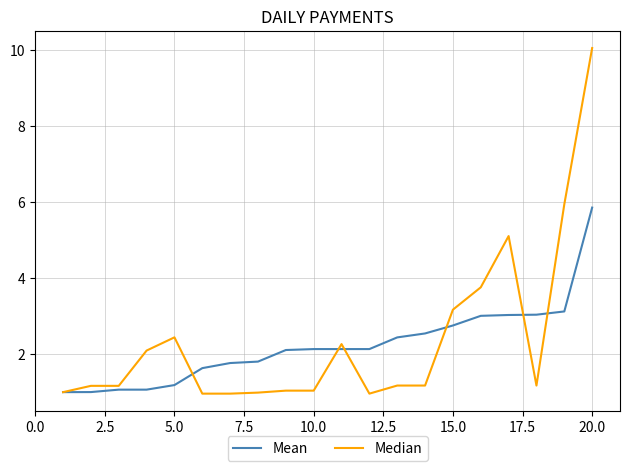

Rank the series by their maximum value, from highest to lowest.

Median, Mean